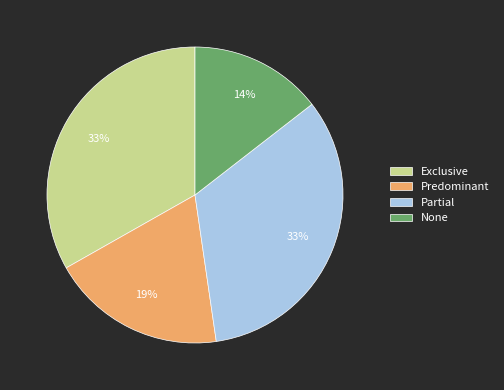

To the nearest percent, what percentage of the pie is Exclusive?

33%